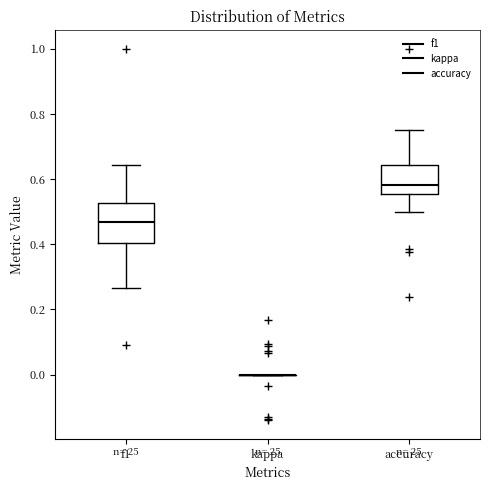

Where is the lower edge of the box for accuracy on the y-axis? The values are not printed on the chart, so give them approximately, as read against the axis.

0.56